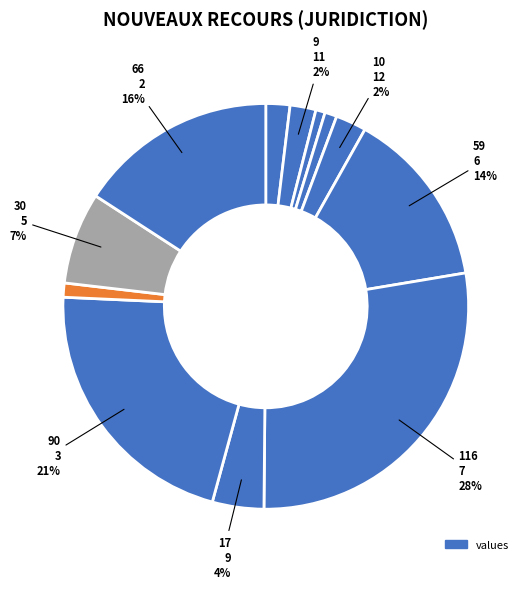

Rank the categories by value from lowest to highest.

10, 1, 4, 8, 11, 12, 9, 5, 6, 2, 3, 7